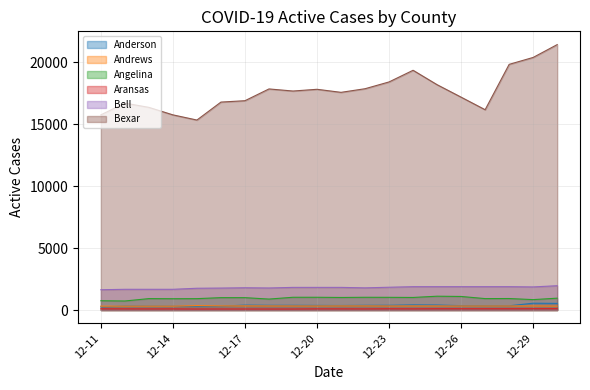

Count the number of categories in the chart.

20